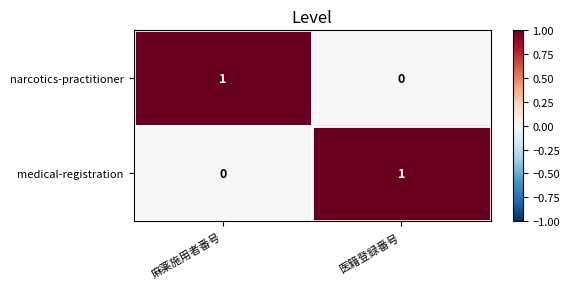

Is the value of medical-registration at 医籍登録番号 greater than the value of narcotics-practitioner at 医籍登録番号?

Yes